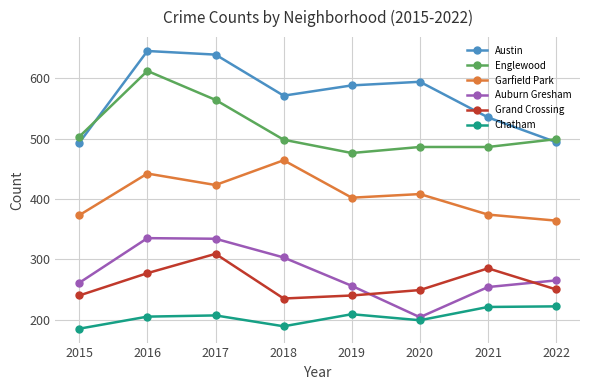

How many values in the Garfield Park series are below 408?

4